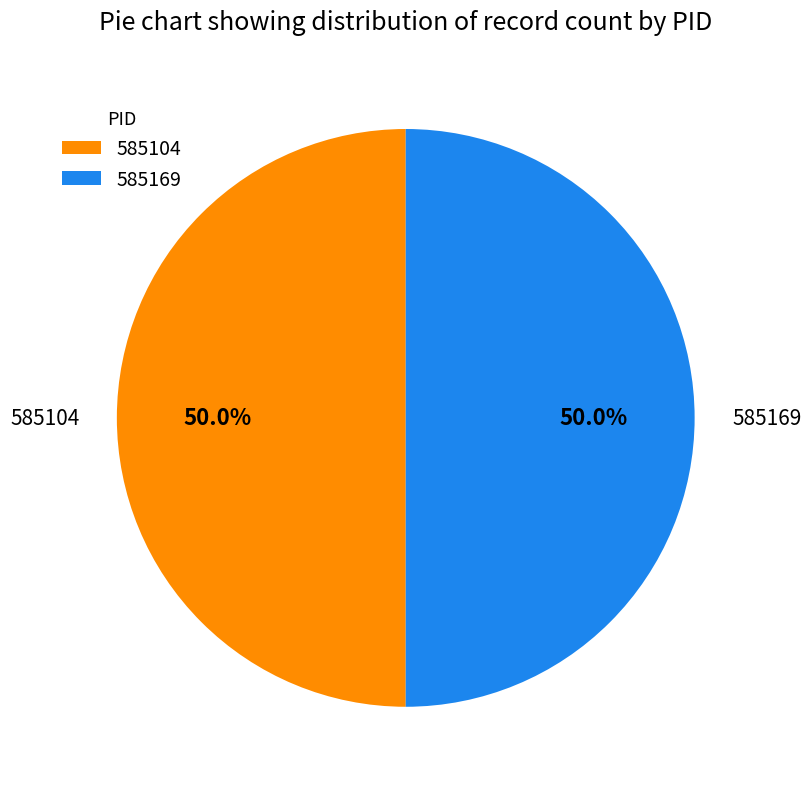

What percentage is the 585169 slice, to the nearest percent?

50%